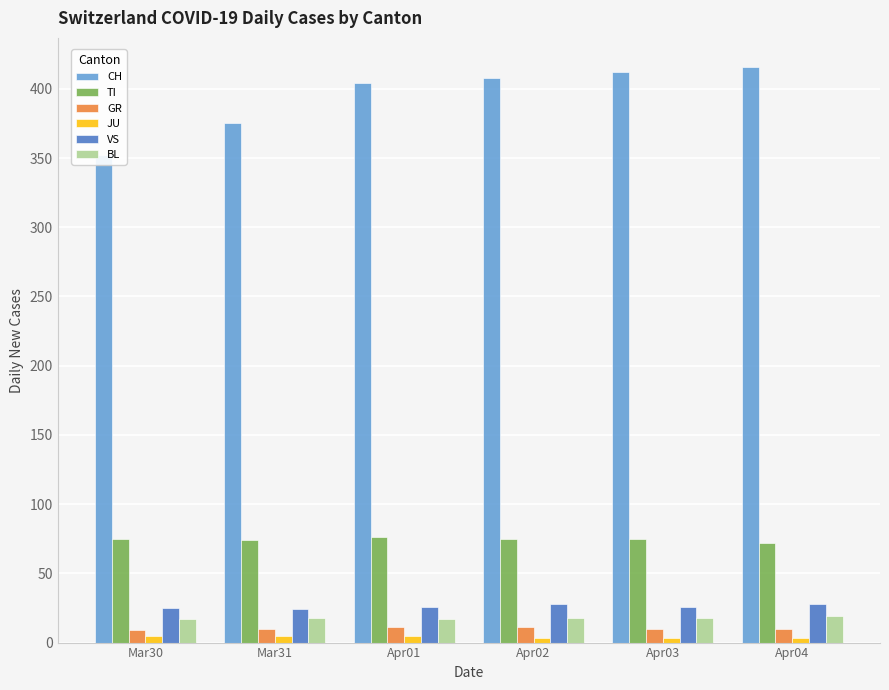

Rank the series at Apr01 from highest to lowest value.

CH, TI, VS, BL, GR, JU